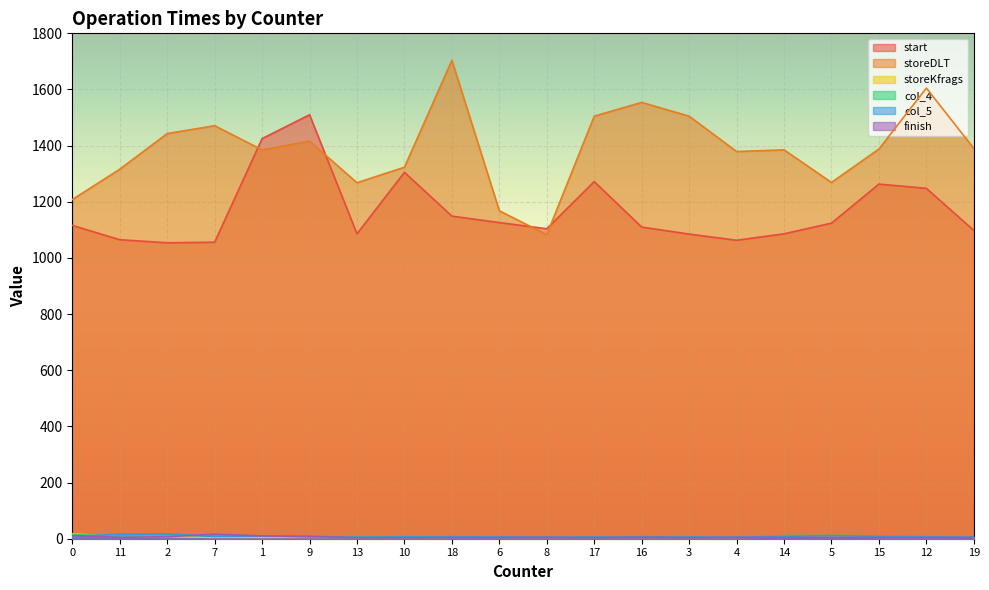

Reading left to right, list all the values displayed in this chart.

start: 0=1116	11=1065	2=1054	7=1056	1=1425	9=1510	13=1086	10=1305	18=1149	6=1126	8=1104	17=1272	16=1110	3=1085	4=1063	14=1086	5=1124	15=1263	12=1248	19=1098
storeDLT: 0=1208	11=1316	2=1443	7=1471	1=1385	9=1416	13=1268	10=1323	18=1704	6=1168	8=1083	17=1505	16=1554	3=1505	4=1379	14=1385	5=1269	15=1388	12=1605	19=1390
storeKfrags: 0=18	11=6	2=7	7=5	1=5	9=5	13=5	10=4	18=5	6=5	8=5	17=5	16=5	3=5	4=5	14=6	5=10	15=5	12=5	19=6
col_4: 0=15	11=8	2=13	7=10	1=10	9=7	13=8	10=4	18=7	6=5	8=6	17=5	16=7	3=7	4=6	14=11	5=12	15=10	12=7	19=7
col_5: 0=8	11=16	2=17	7=8	1=9	9=8	13=5	10=7	18=7	6=7	8=6	17=6	16=7	3=6	4=6	14=8	5=11	15=8	12=7	19=5
finish: 0=11	11=5	2=7	7=16	1=10	9=8	13=4	10=3	18=4	6=4	8=5	17=4	16=5	3=4	4=5	14=4	5=5	15=4	12=4	19=5